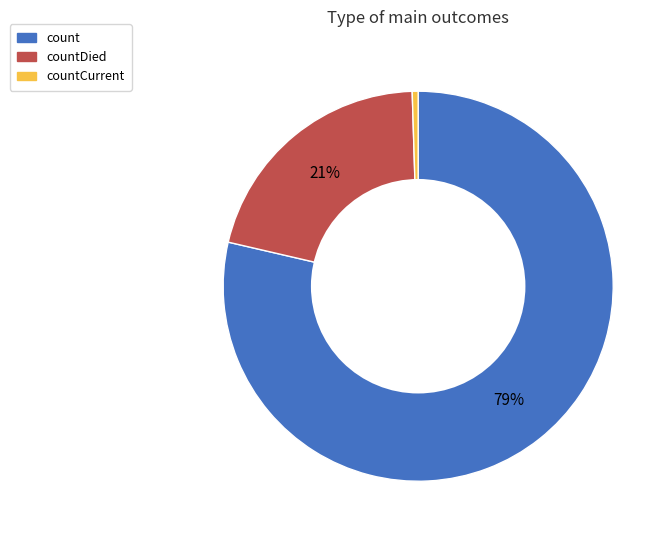

To the nearest percent, what is the average slice percentage?

33%